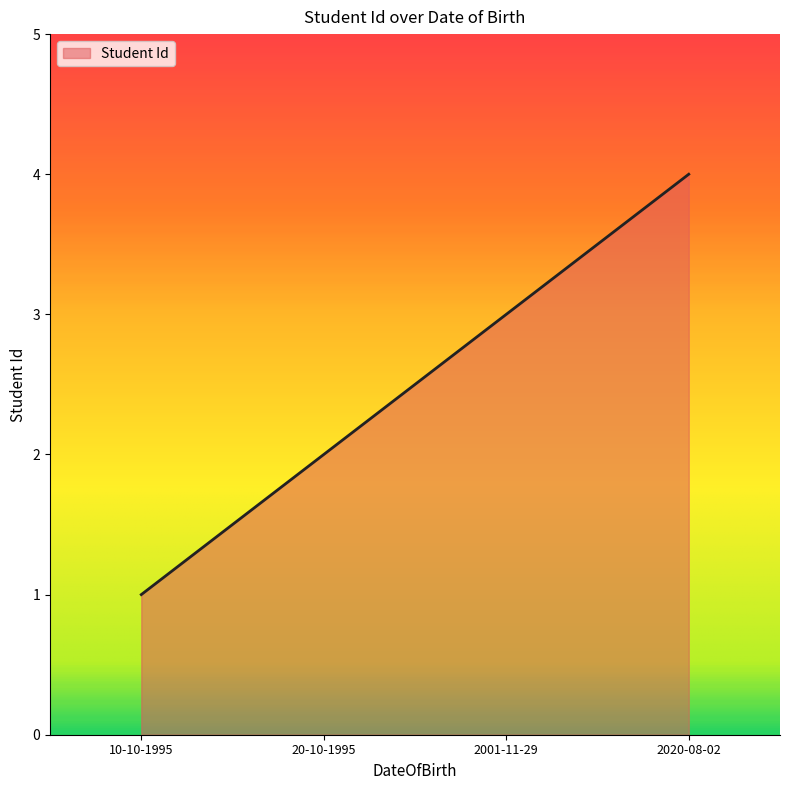

Reading right to left, transcribe all the data shown in this chart.

2020-08-02=4	2001-11-29=3	20-10-1995=2	10-10-1995=1